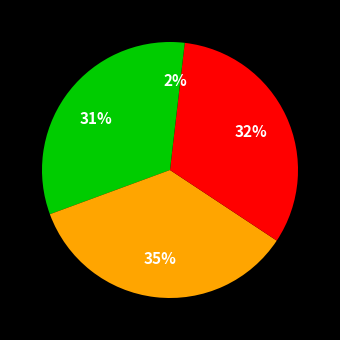

How many slices are in this pie chart?

4